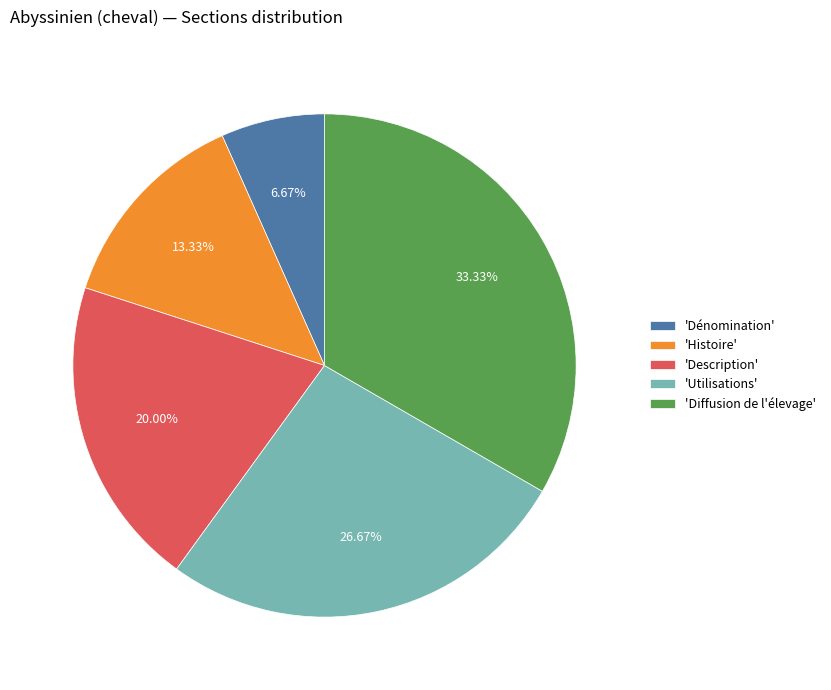

Which has a higher value, 'Description' or 'Dénomination'?

'Description'